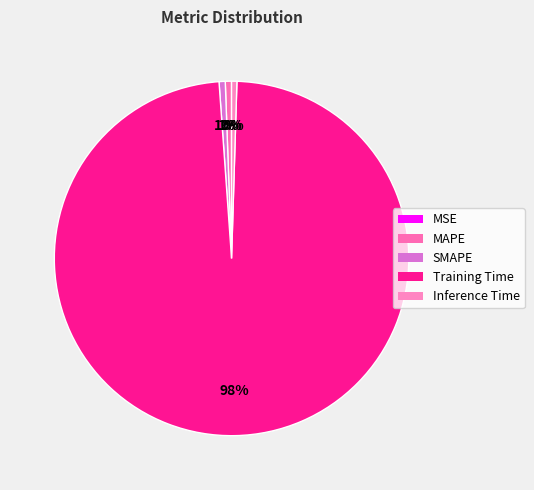

What is the largest slice in the pie chart?

Training Time